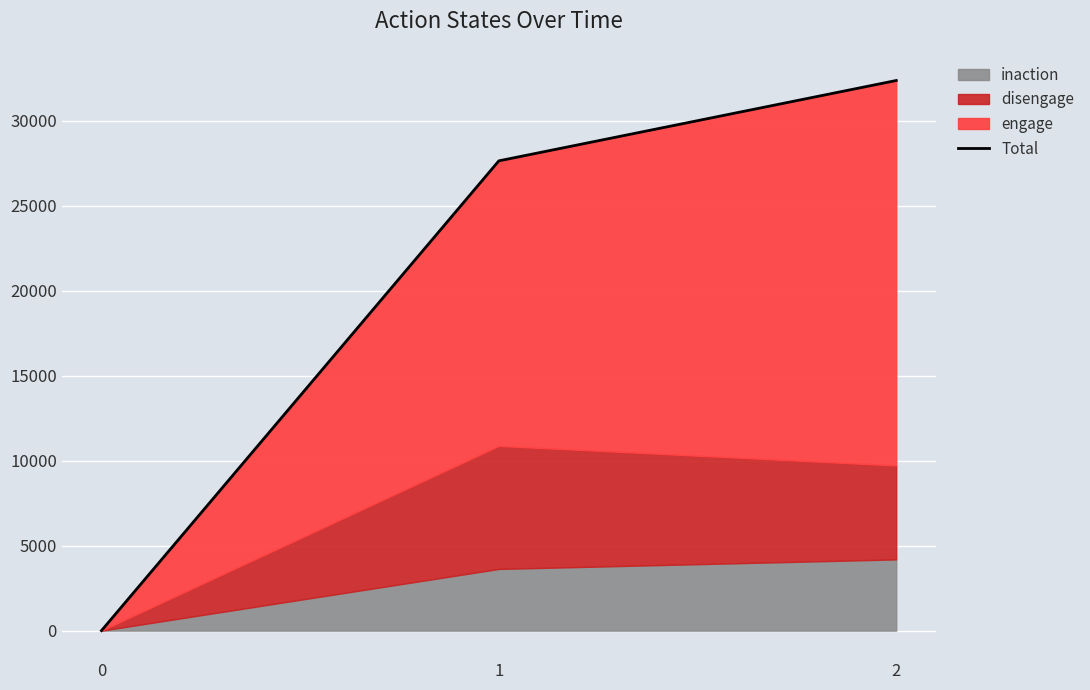

What is the difference between the maximum and minimum values?

32363